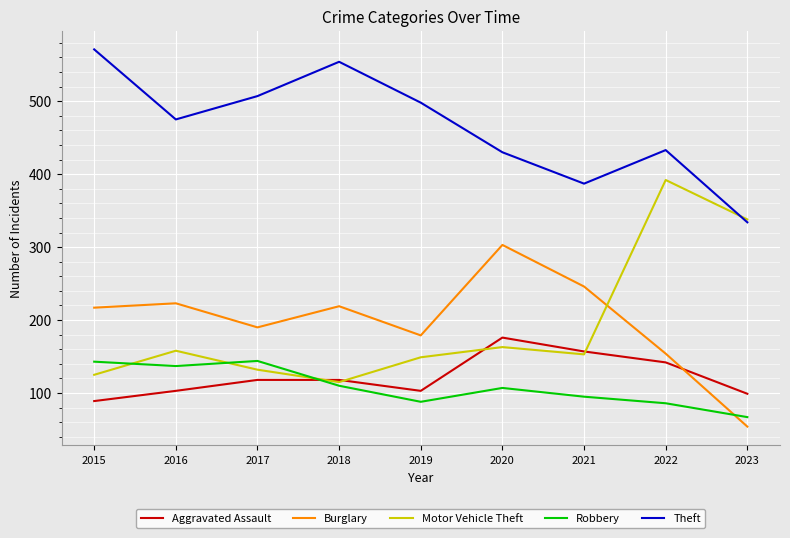

Does the chart display data point markers on the line(s)?

No